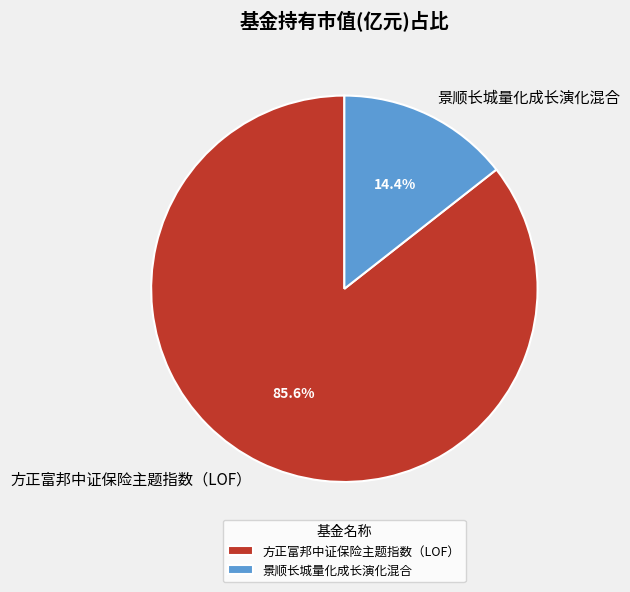

To the nearest percent, what is the difference between the largest and smallest slice percentages?

71%